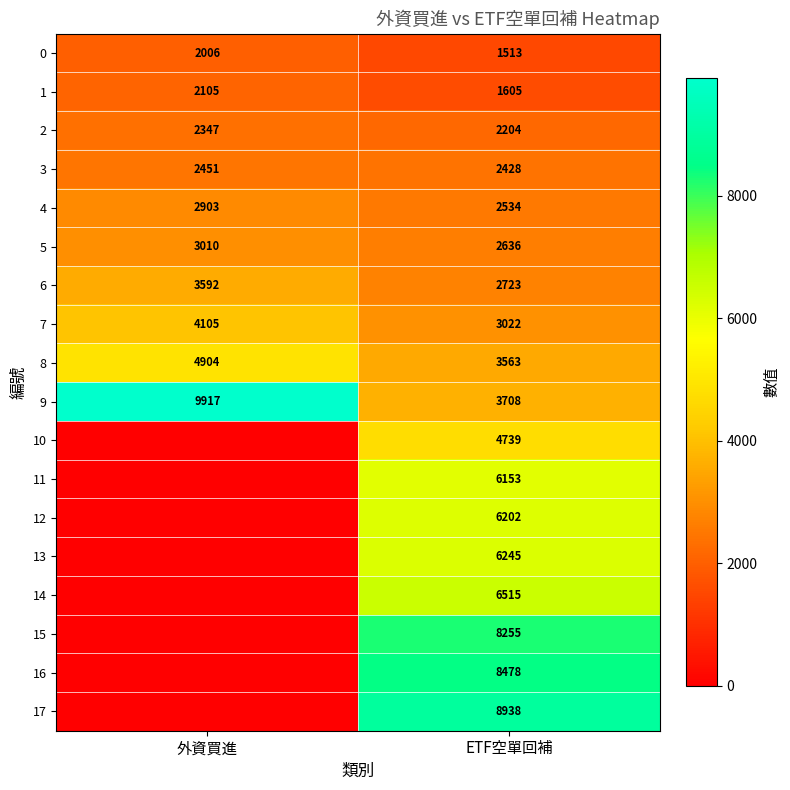

Read the 1 value at ETF空單回補, to the nearest 100.

1600